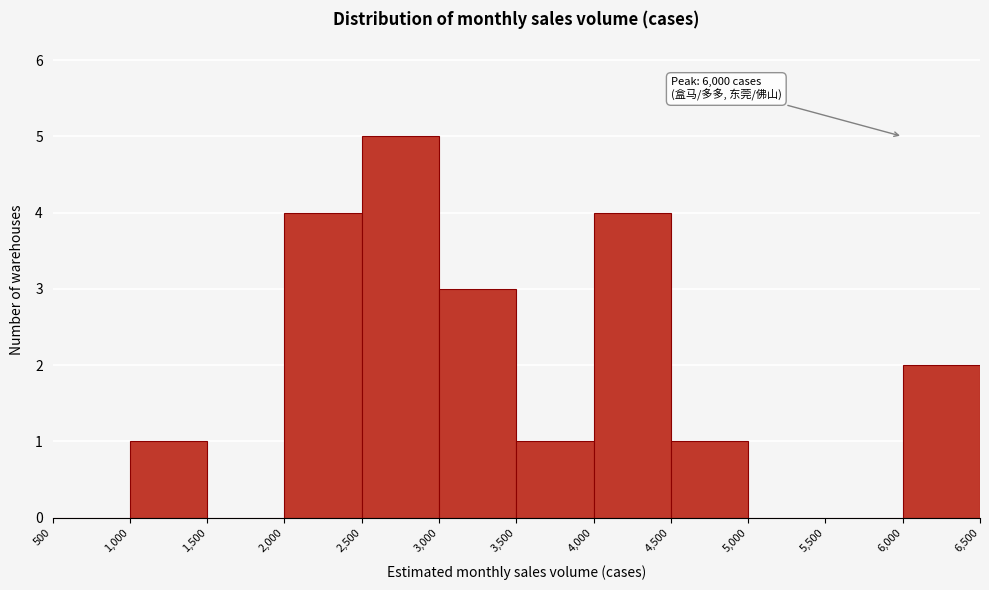

Over which range of the x-axis is the bar tallest?

2,500 to 3,000